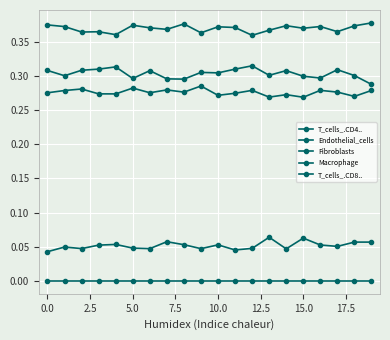

How many distinct data groups are displayed?

5